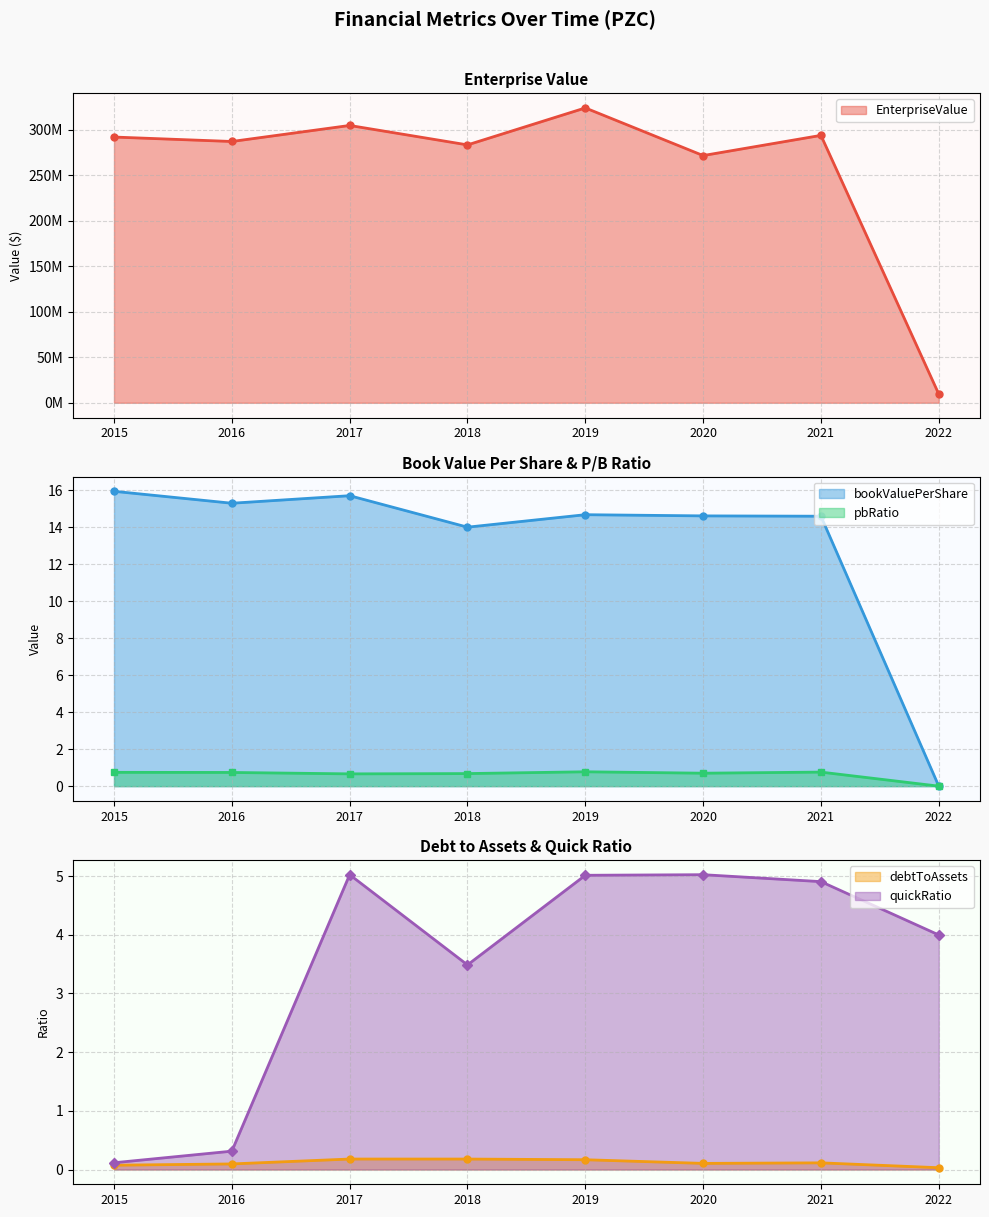

Which series ends up on top after the final intersection of debtToAssets and pbRatio?

debtToAssets